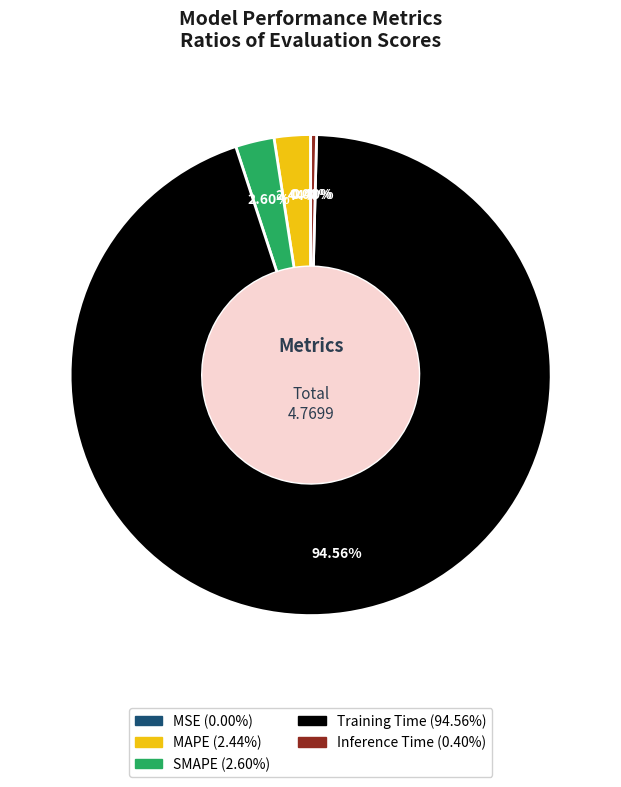

What is the smallest slice in the pie chart?

MSE